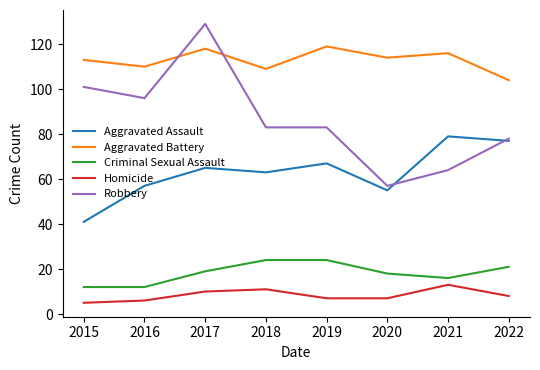

What is the approximate value of Robbery at 2015?

101